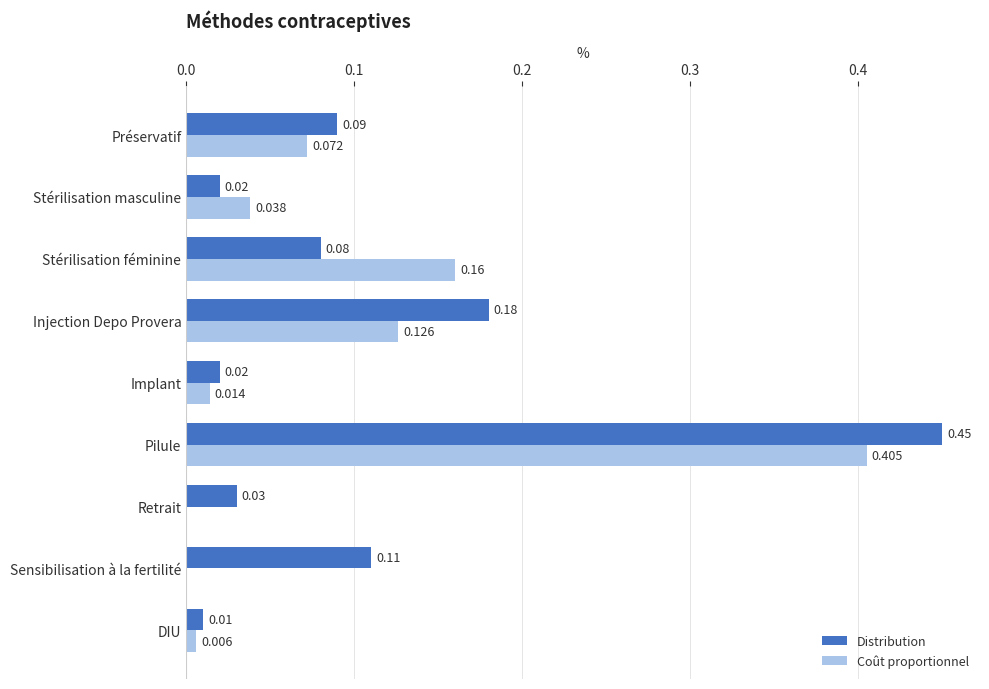

At which label is Distribution closest to 0?

DIU